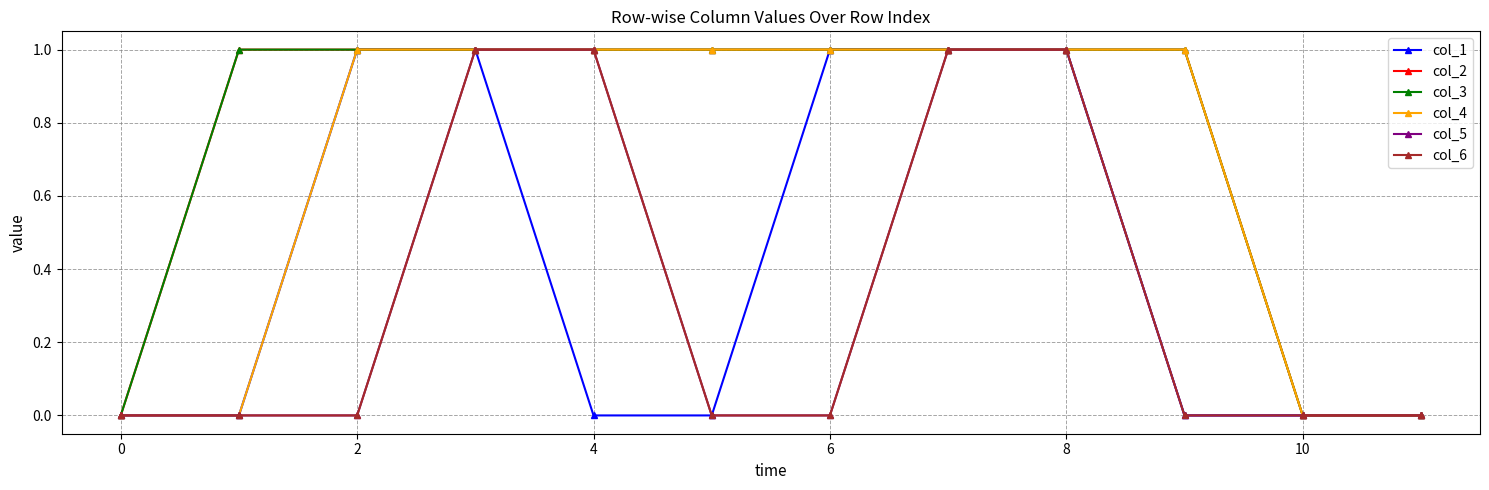

How many data points does each series have?

12